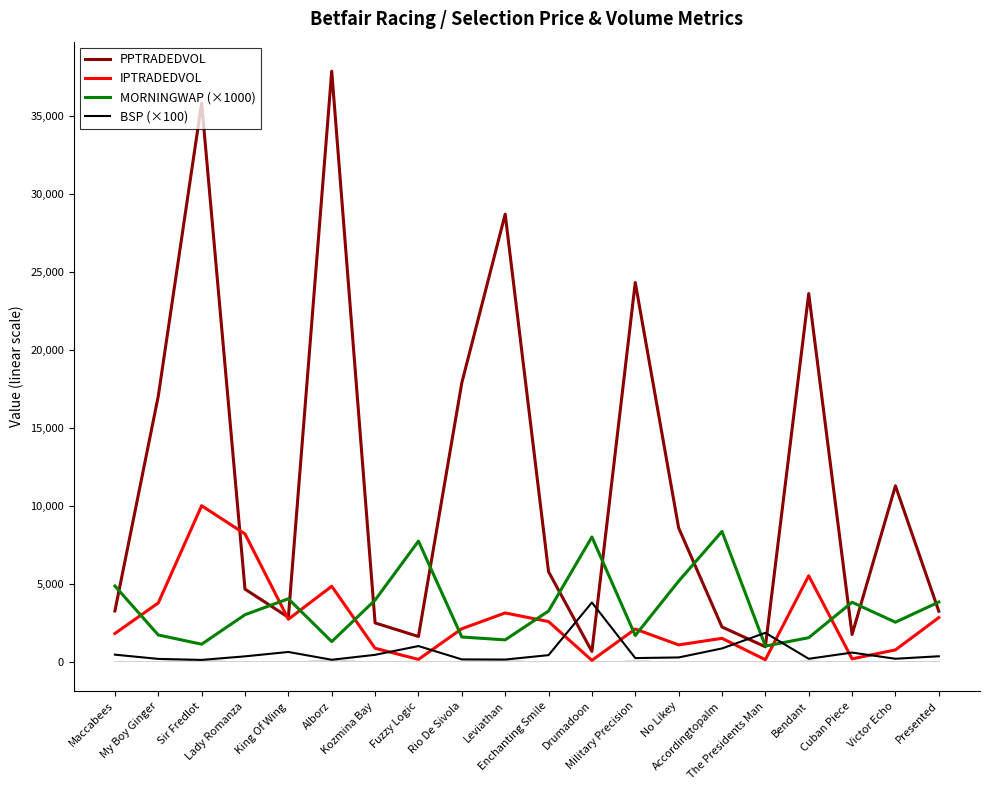

What is the difference between the maximum and second lowest values in the IPTRADEDVOL series?

9882.1